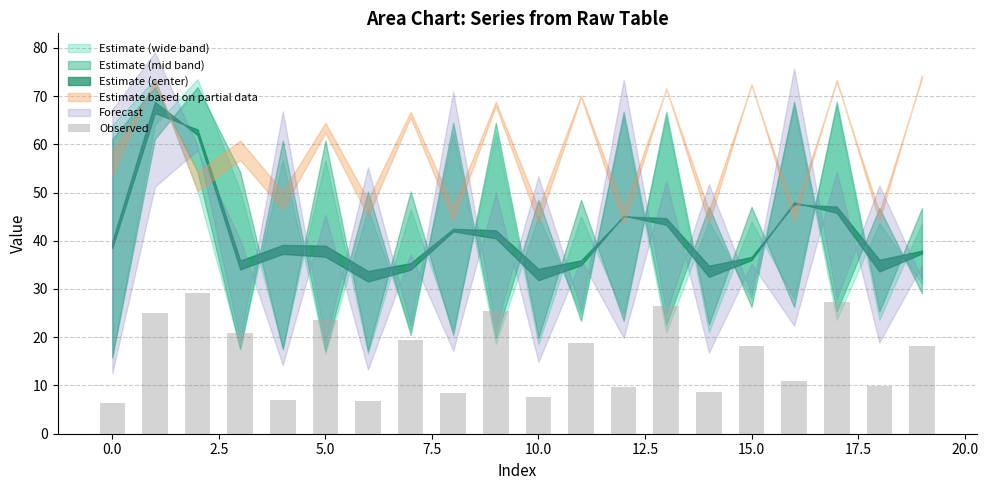

What is the average value?

16.4